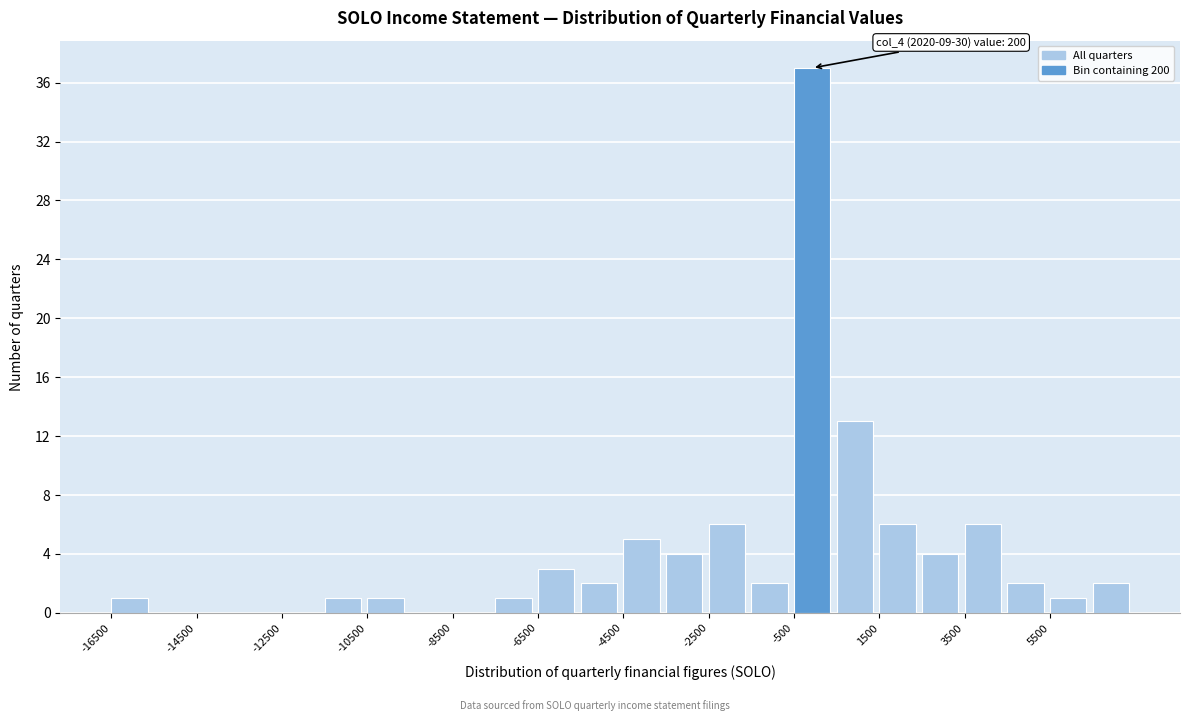

Over which range of the x-axis is the bar tallest?

-500 to 500